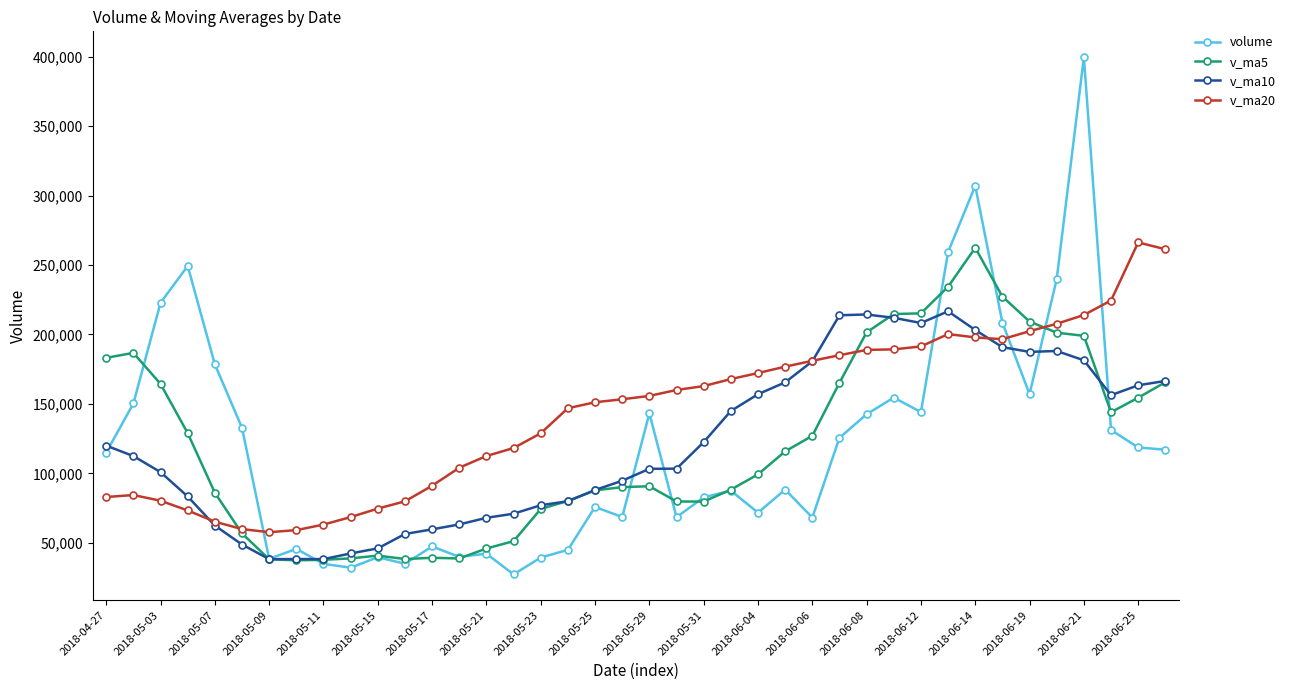

True or false: v_ma10 and v_ma20 intersect in this chart.

True